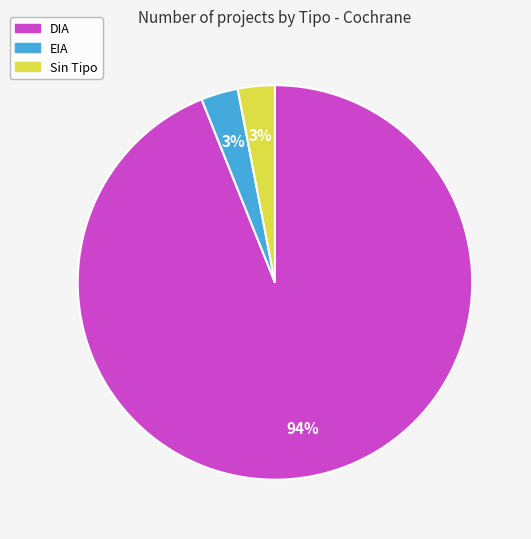

How many segments does this pie chart have?

3